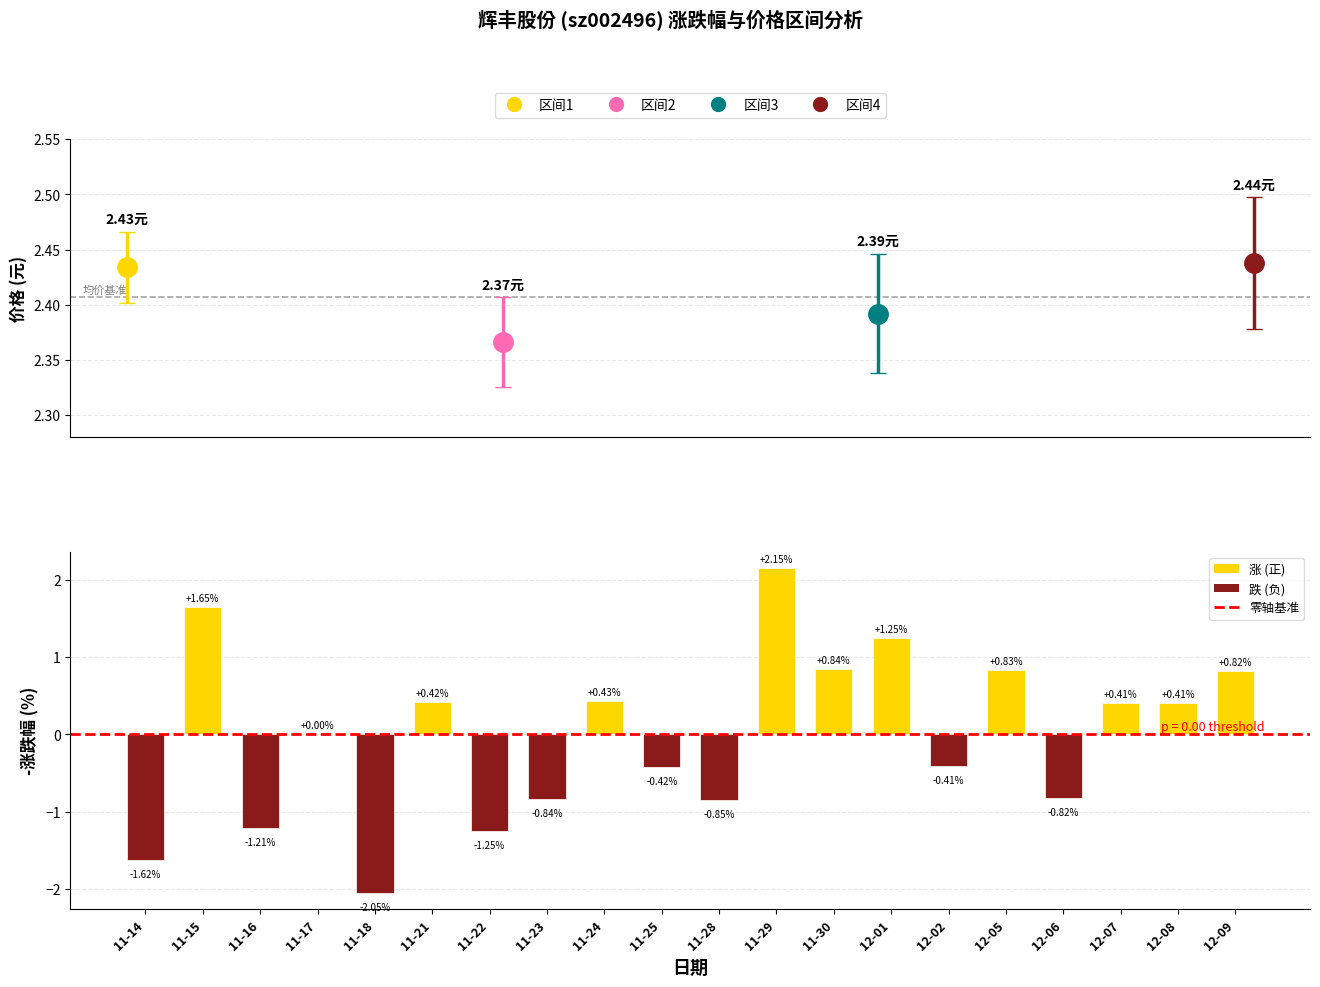

What is the change in value from 11-15 to 11-22?

-2.9